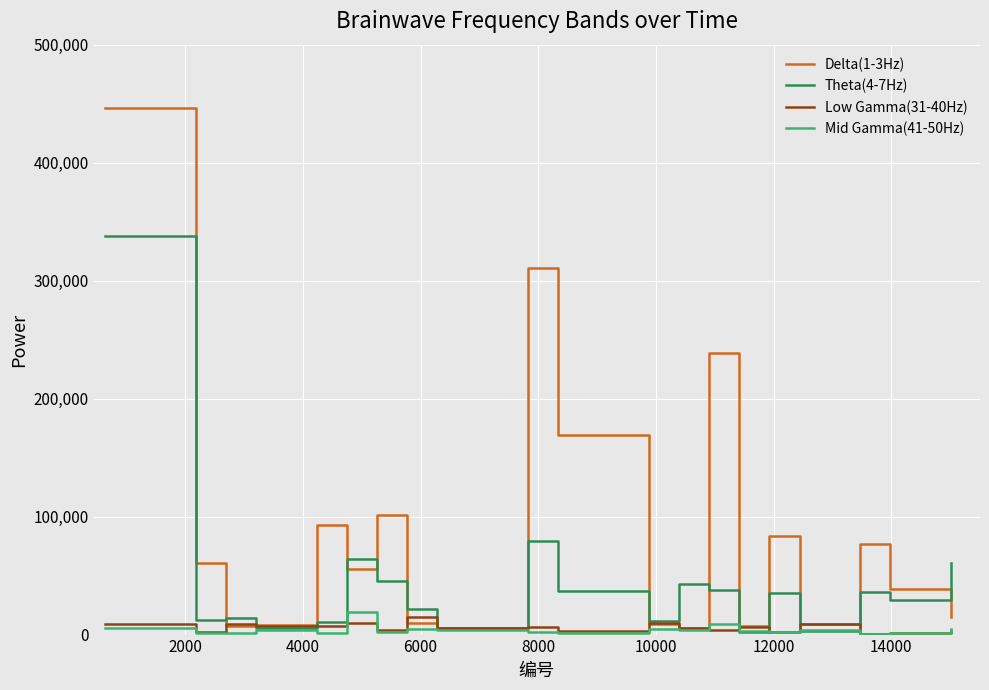

What is the maximum value shown in the chart?

446069